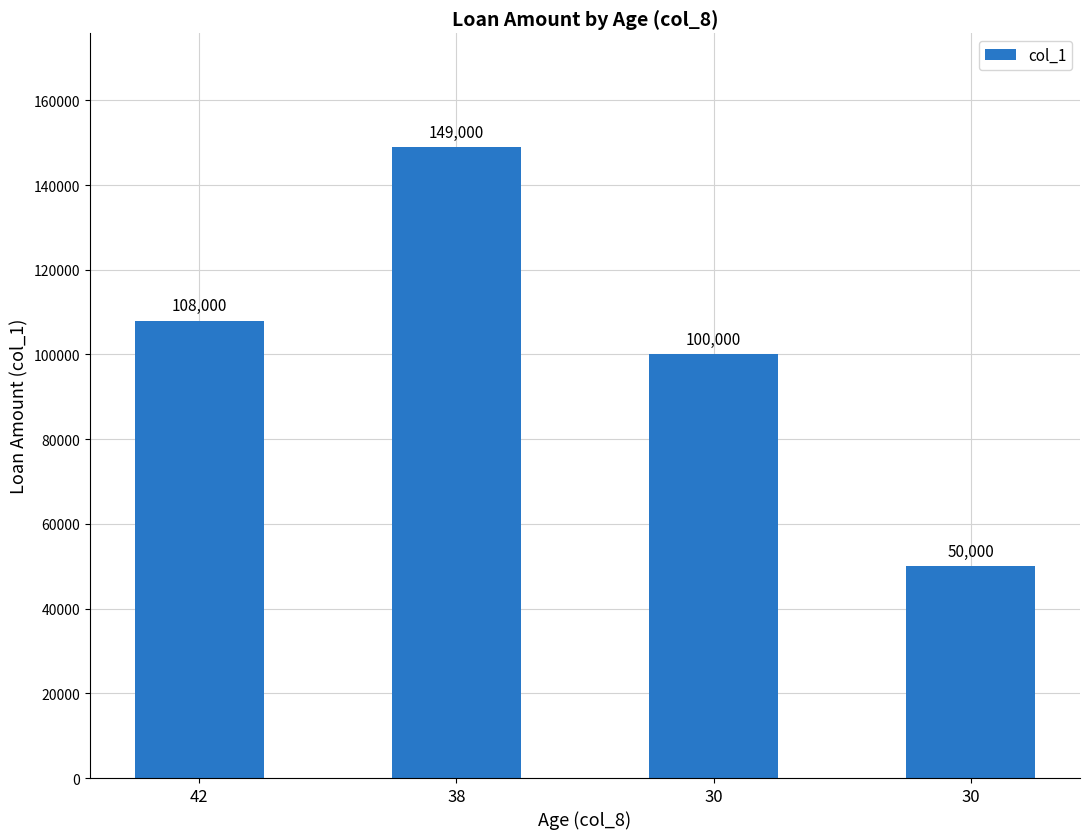

How many data points does each series have?

4